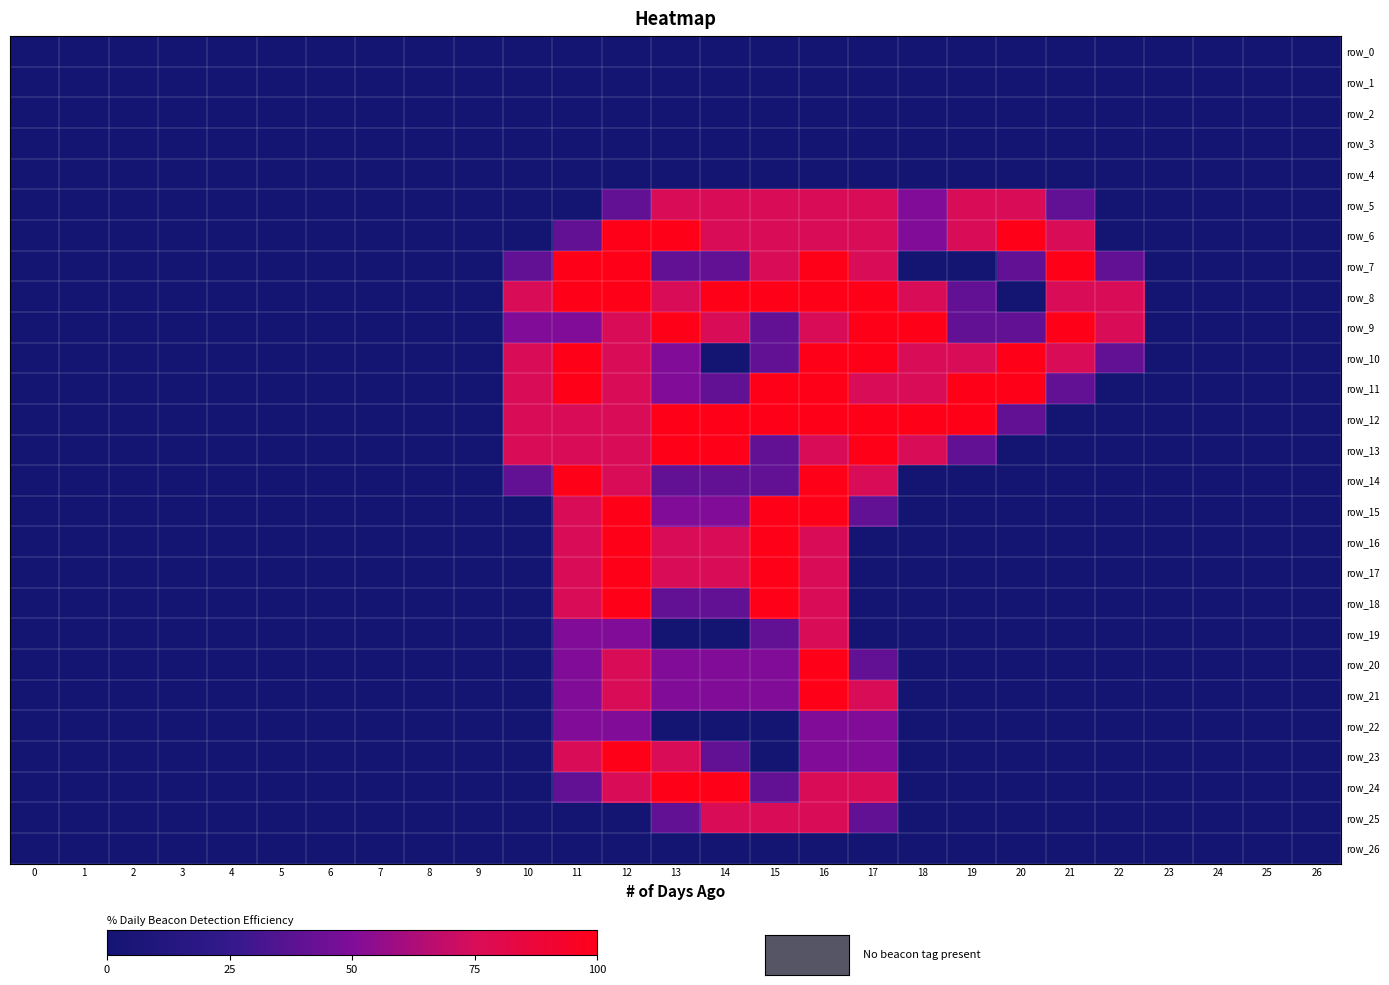

True or false: row_13 has a value of 0.0 at 21.

True